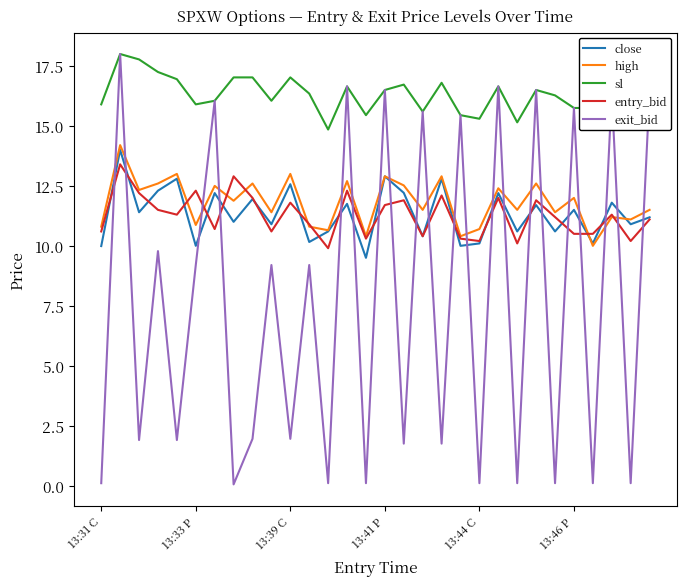

What are all the series names shown in the legend?

close, high, sl, entry_bid, exit_bid